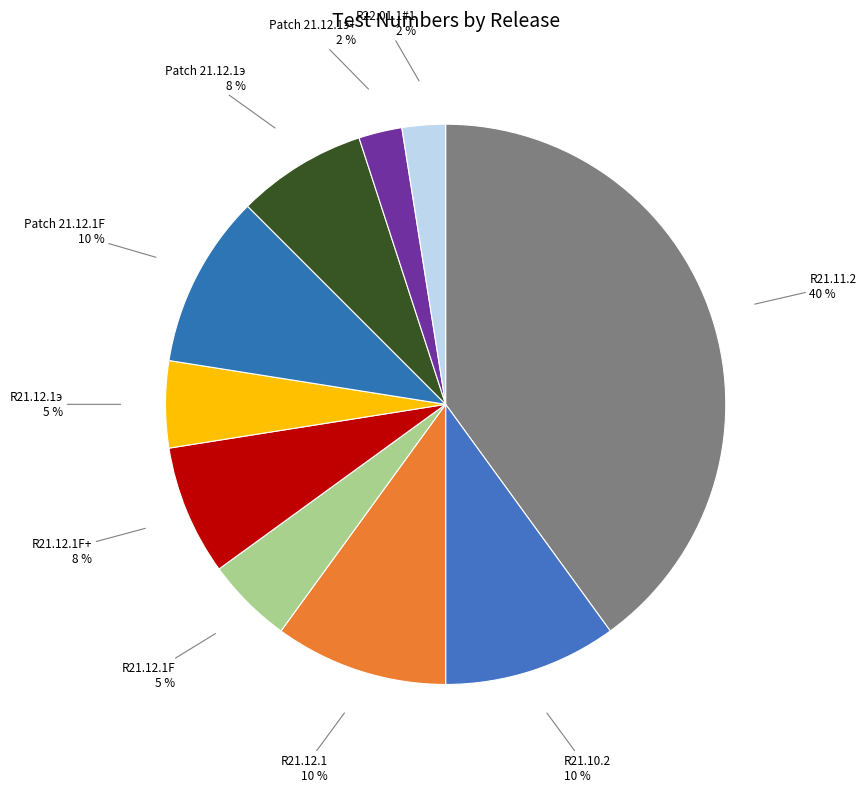

Combined, do Patch 21.12.1э+ and R21.12.1 account for over 50%?

No